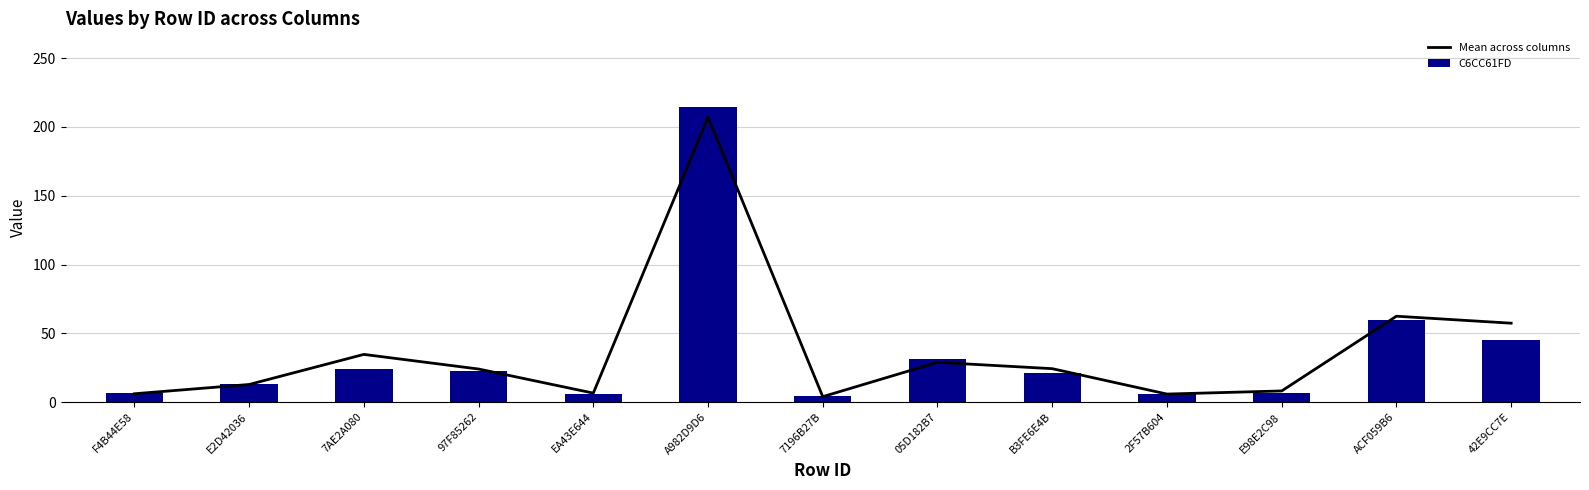

What is the difference between the second highest and minimum values in the Mean across columns series?

58.5